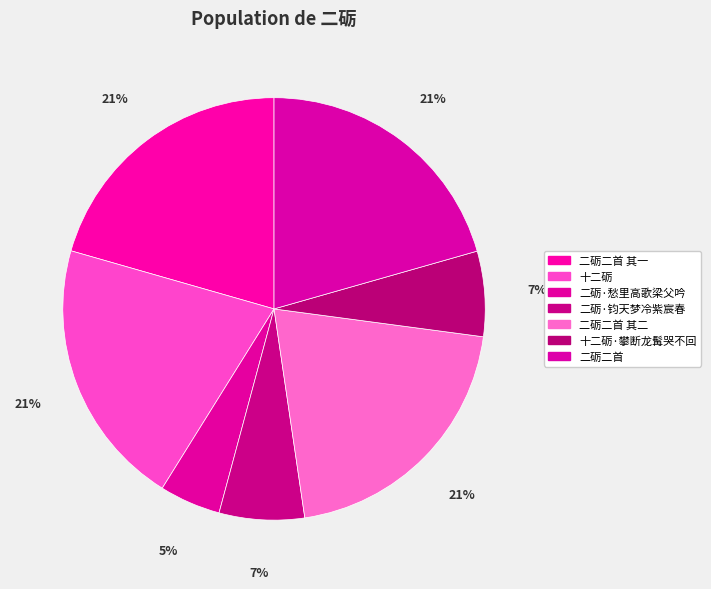

How many segments does this pie chart have?

7